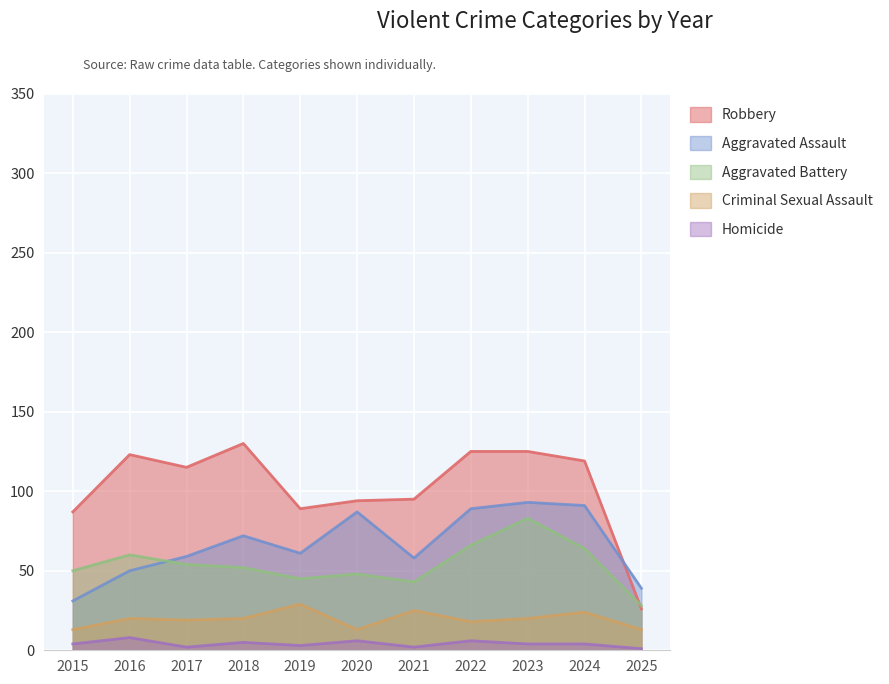

How many values in the Criminal Sexual Assault series exceed 20?

3